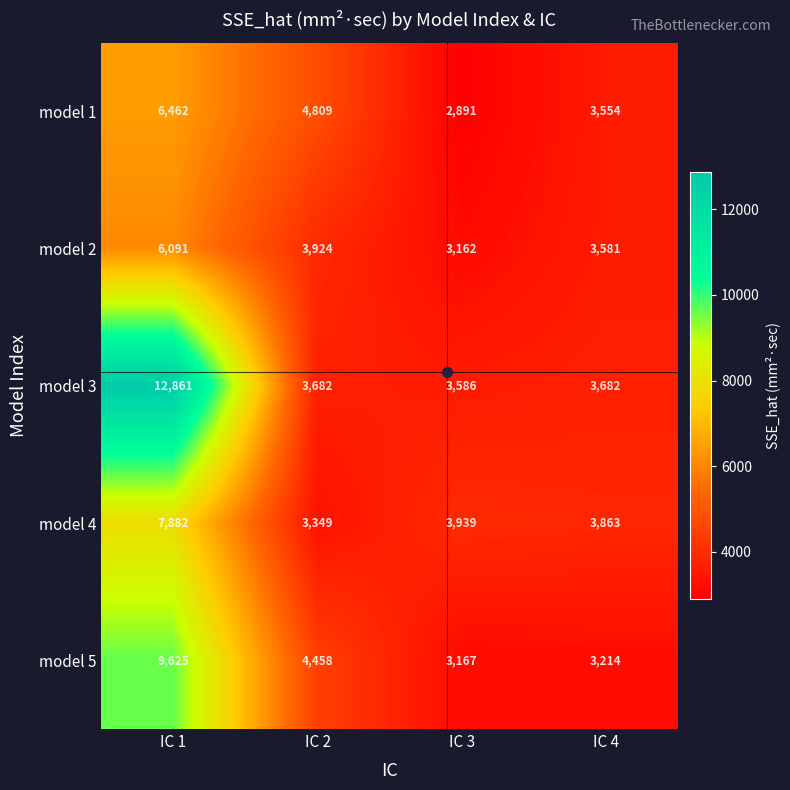

Rank the series at IC 2 from lowest to highest value.

model 4, model 3, model 2, model 5, model 1